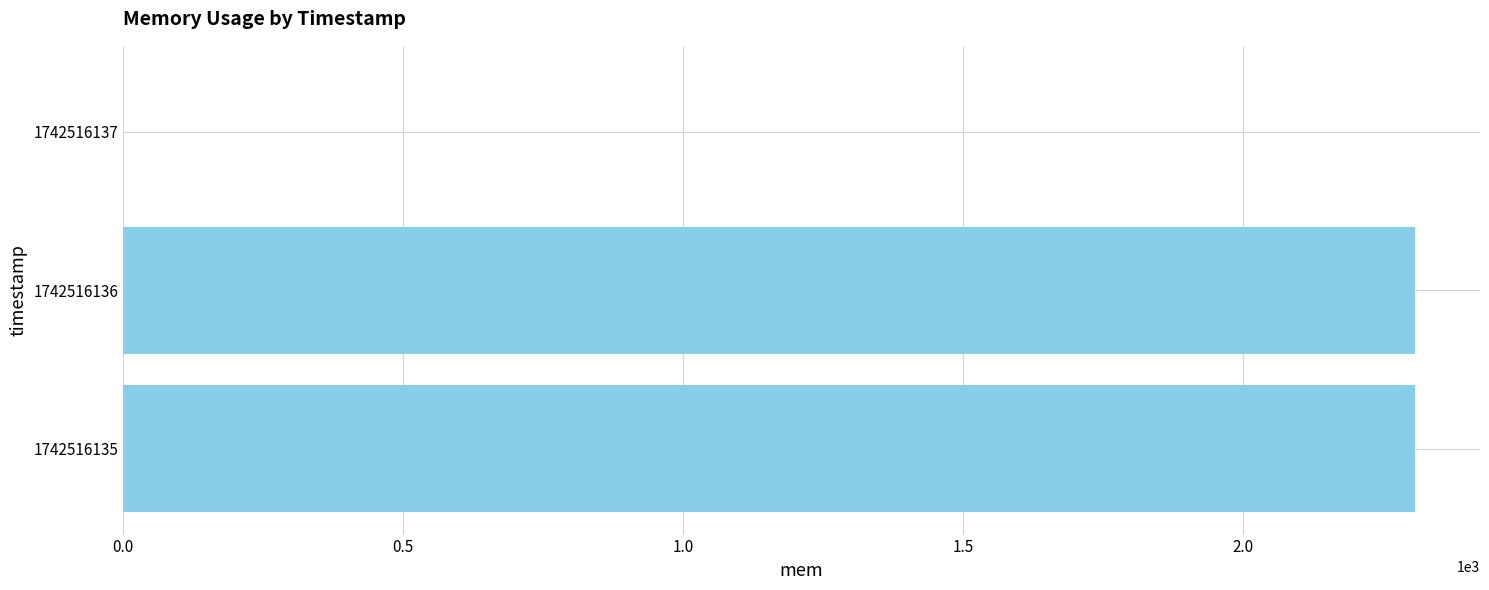

What is the sum of all values?

4616